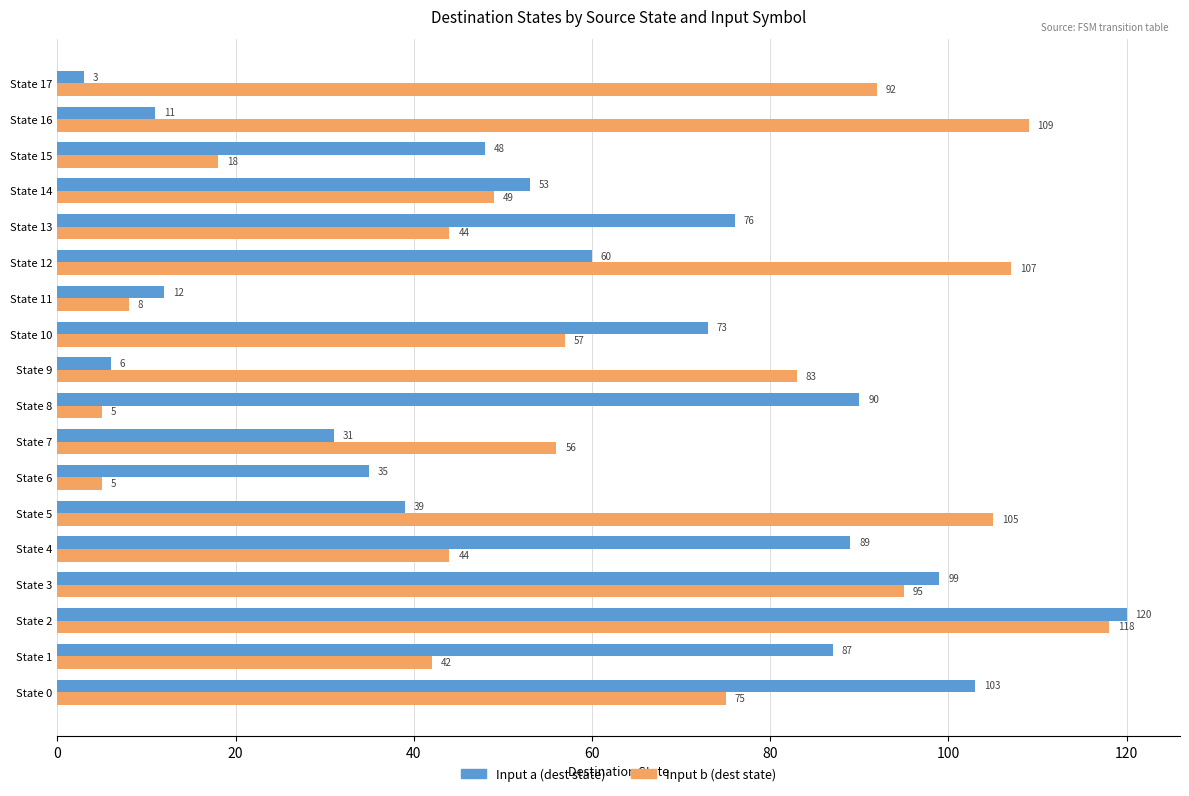

What is the sum of the Input b (dest state) values at State 14 and State 6?

54